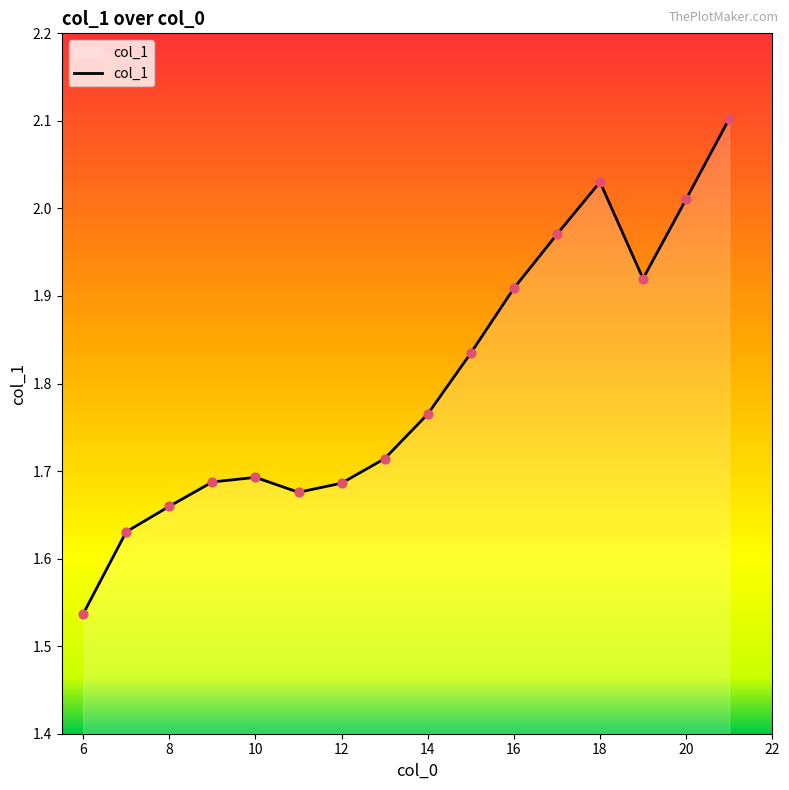

What is the difference between the maximum and minimum values?

0.6